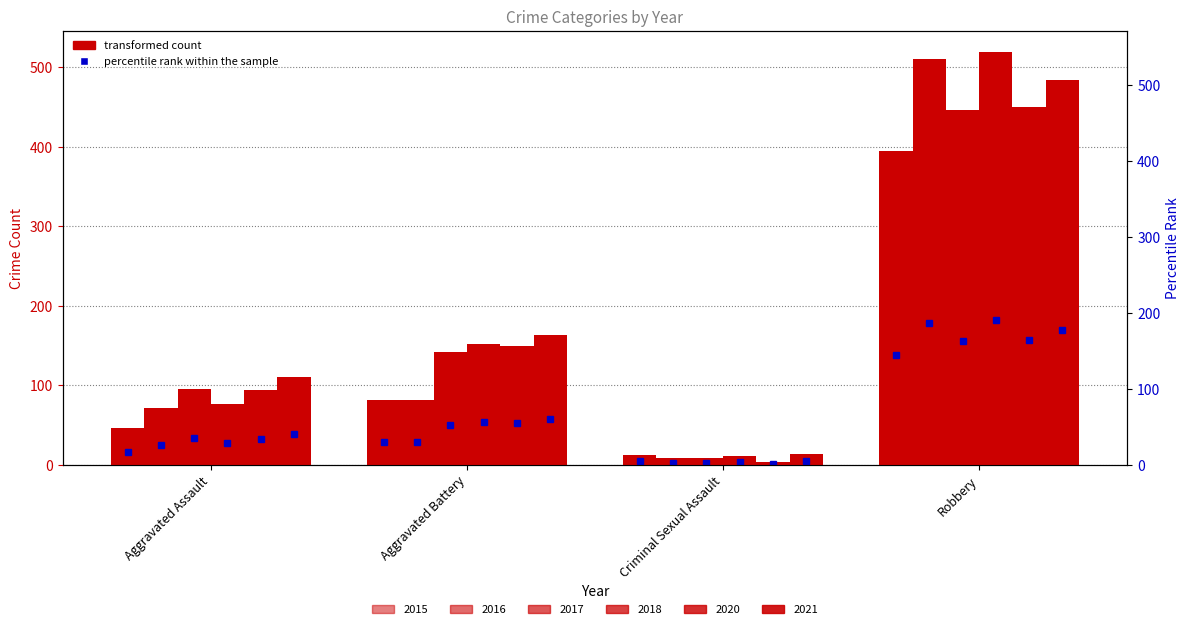

Are the bars grouped side by side (vs. stacked)?

Yes